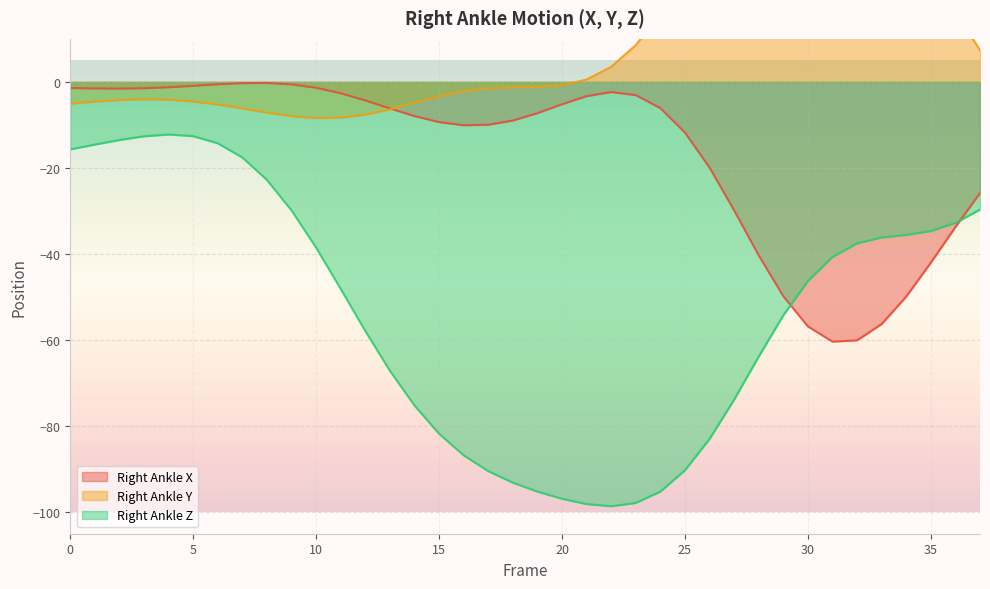

Which series changed the most between 21 and 36?

Right_Ankle_Z